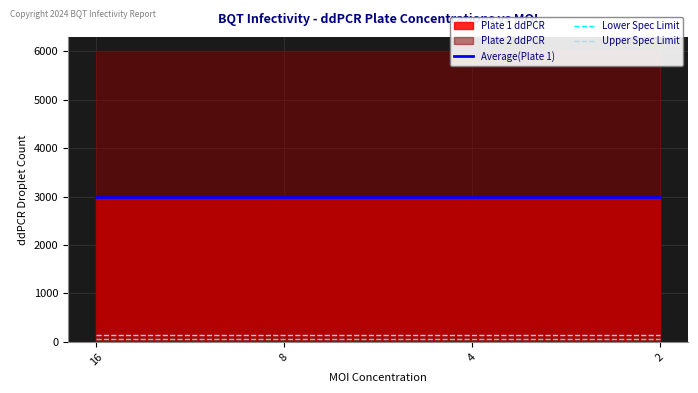

True or false: Upper Spec Limit has a value of 72 at 2.

False